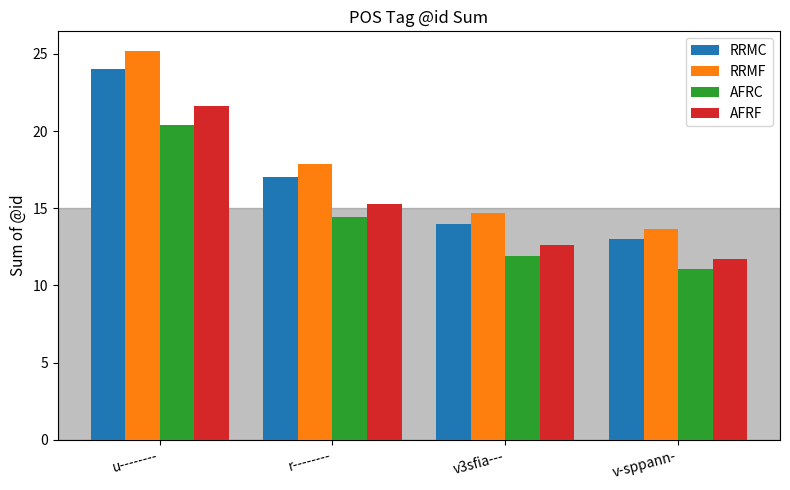

The RRMC series shows 40.3 at u--------. True or false?

False